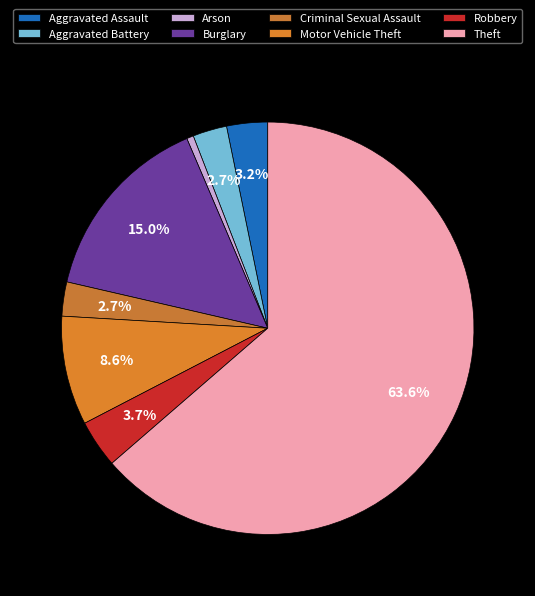

Does any single category account for the majority?

Yes